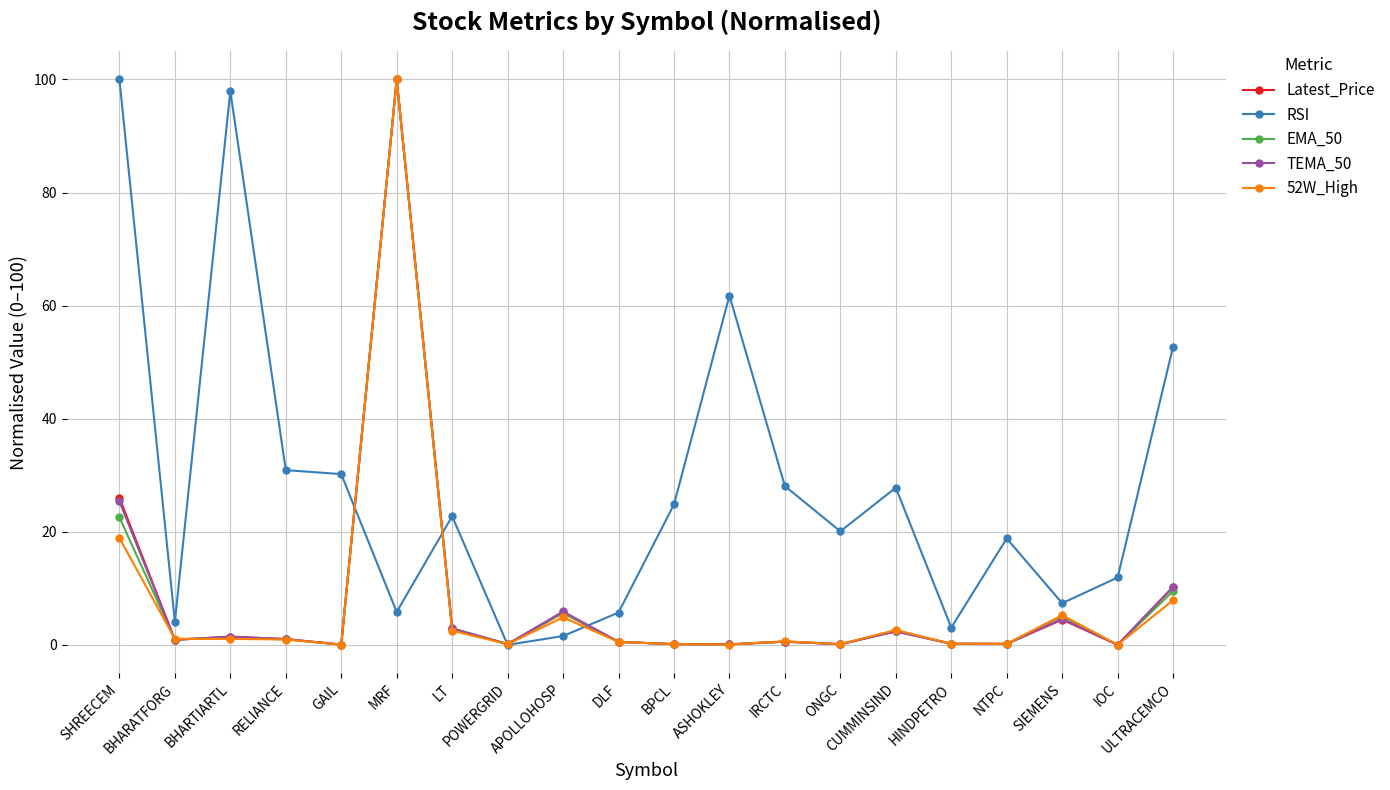

Which series changed the most between RELIANCE and POWERGRID?

RSI